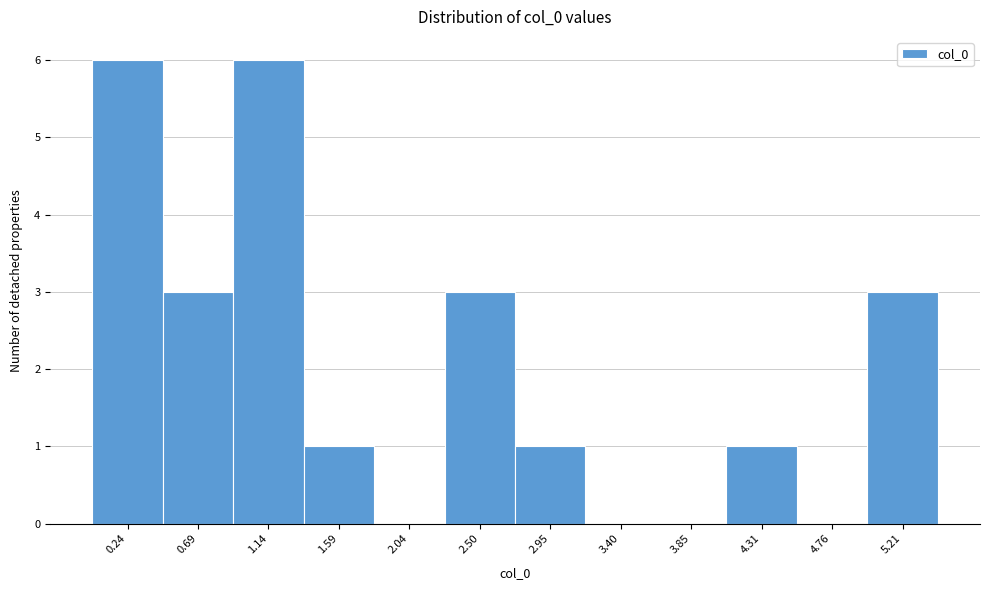

Reading left to right, transcribe this chart: for each bar, give the range it covers on the x-axis and its height. Neither the bar edges nor the heights are printed on the chart, so give them approximately, as read against the axes.

0.00 to 0.45: 6
0.45 to 0.90: 3
0.90 to 1.35: 6
1.35 to 1.80: 1
1.80 to 2.25: 0
2.25 to 2.70: 3
2.70 to 3.20: 1
3.20 to 3.65: 0
3.65 to 4.10: 0
4.10 to 4.55: 1
4.55 to 5.00: 0
5.00 to 5.45: 3